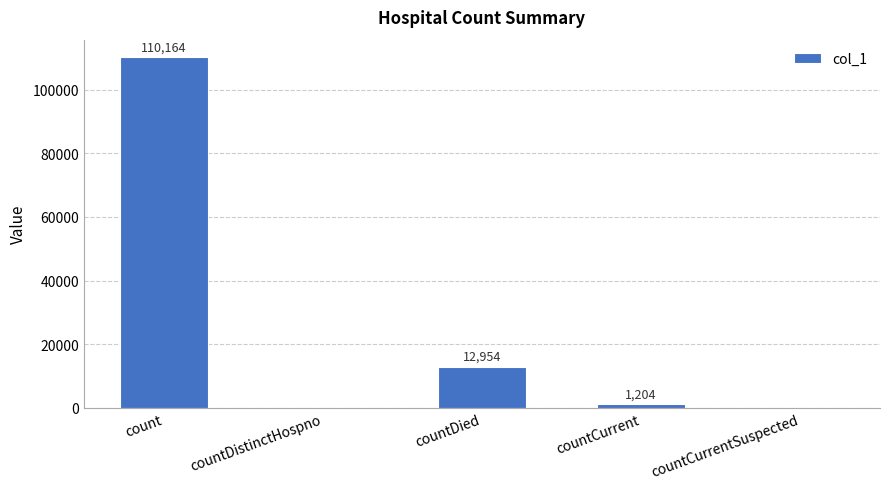

Reading left to right, what are all the values shown in this chart?

110164	0	12954	1204	0